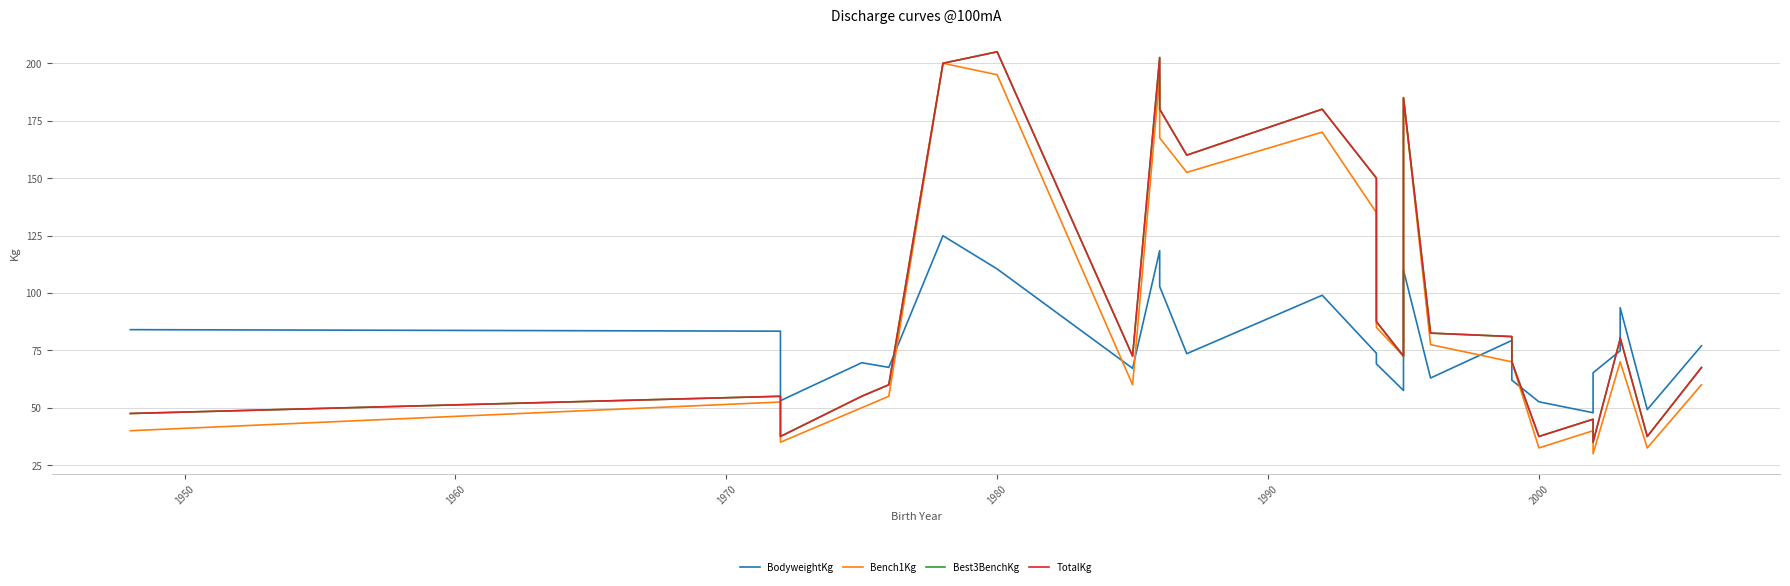

How many data points in BodyweightKg are above 73?

14